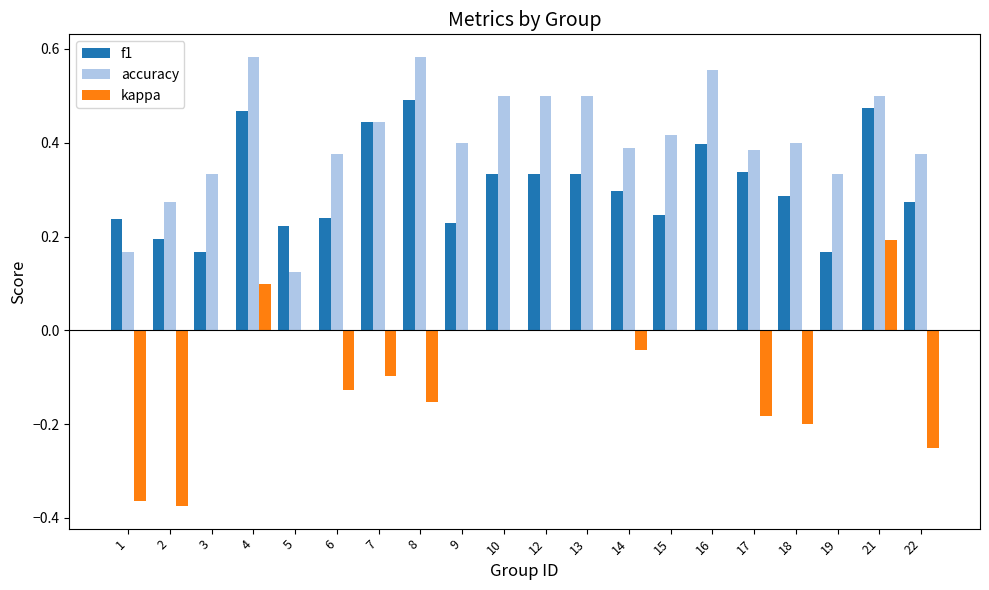

How many categories are shown in the chart?

20